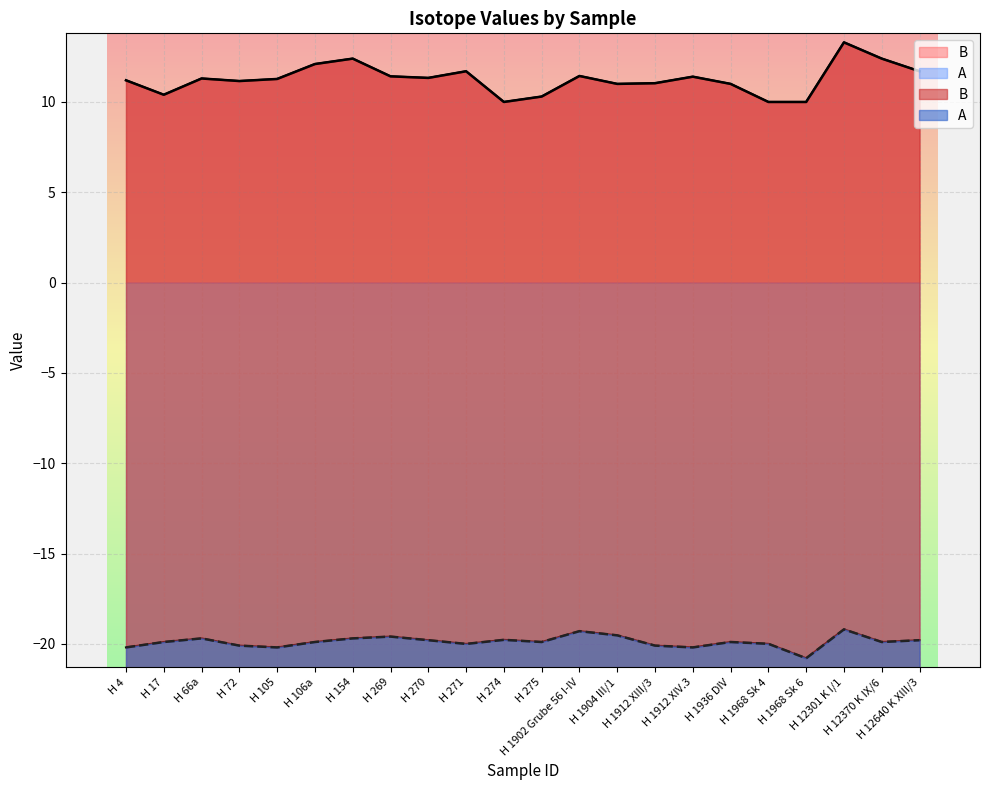

True or false: A and B cross at least once.

False